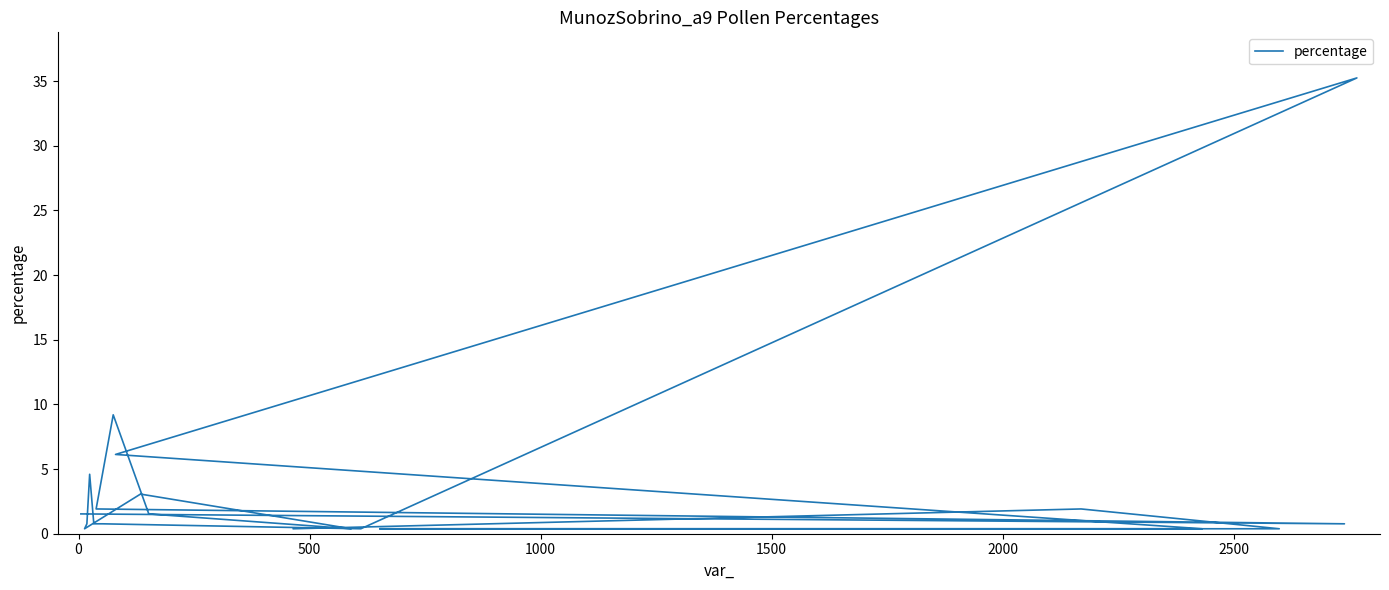

What is the difference between the maximum and minimum values?

34.9